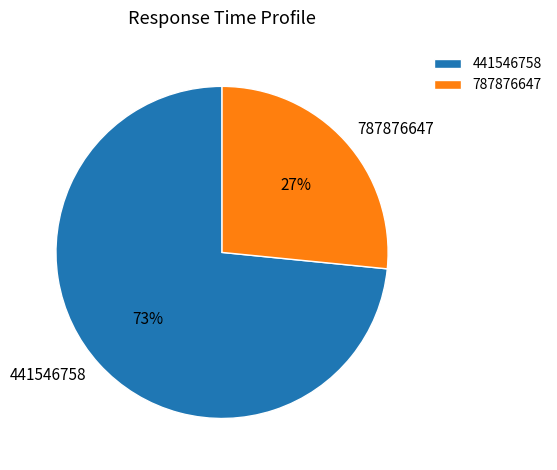

Rank the categories by value from lowest to highest.

787876647, 441546758